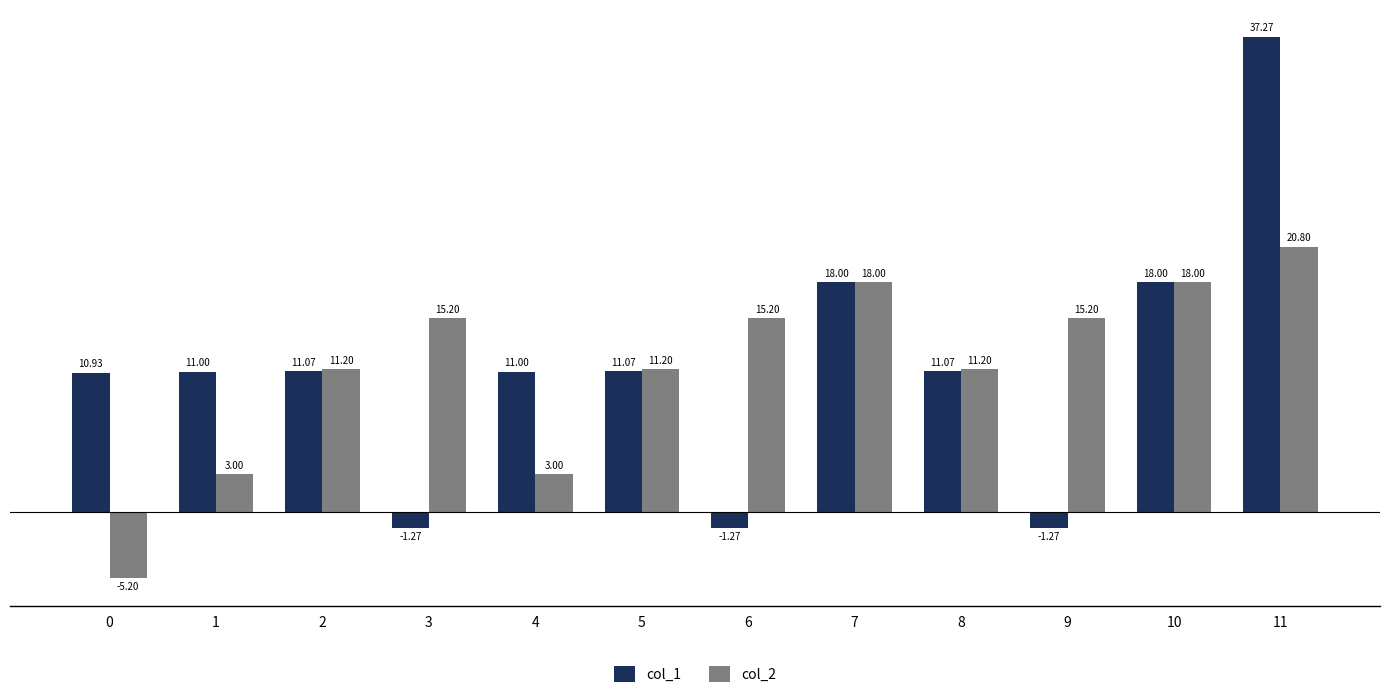

Rank the series by their average value, from highest to lowest.

col_2, col_1